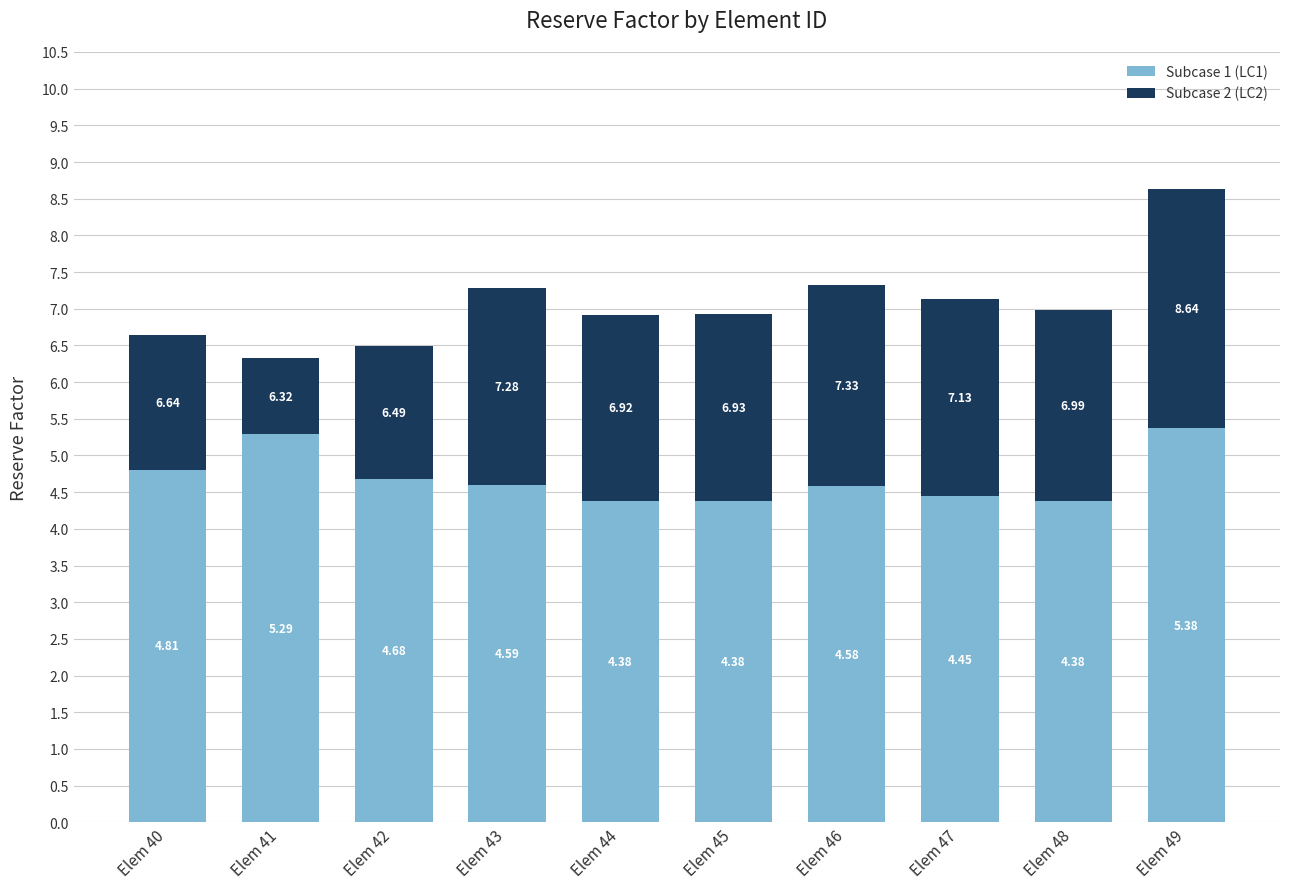

How many distinct data groups are displayed?

2